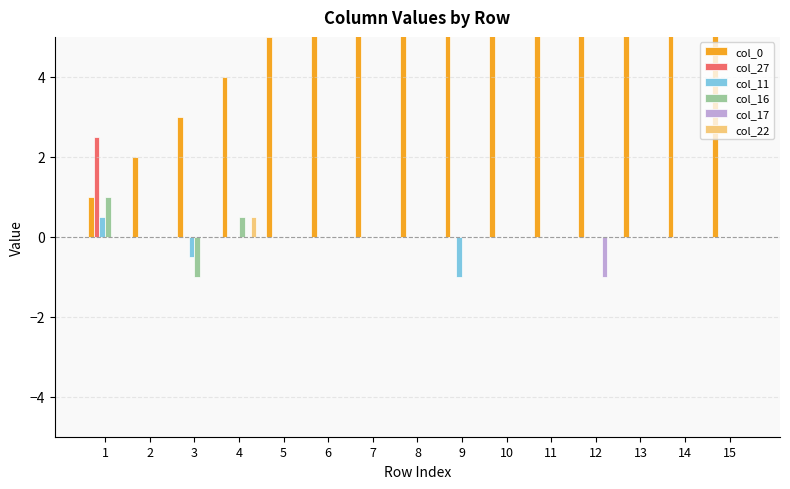

What is the difference between the highest and lowest values at 12?

13.0